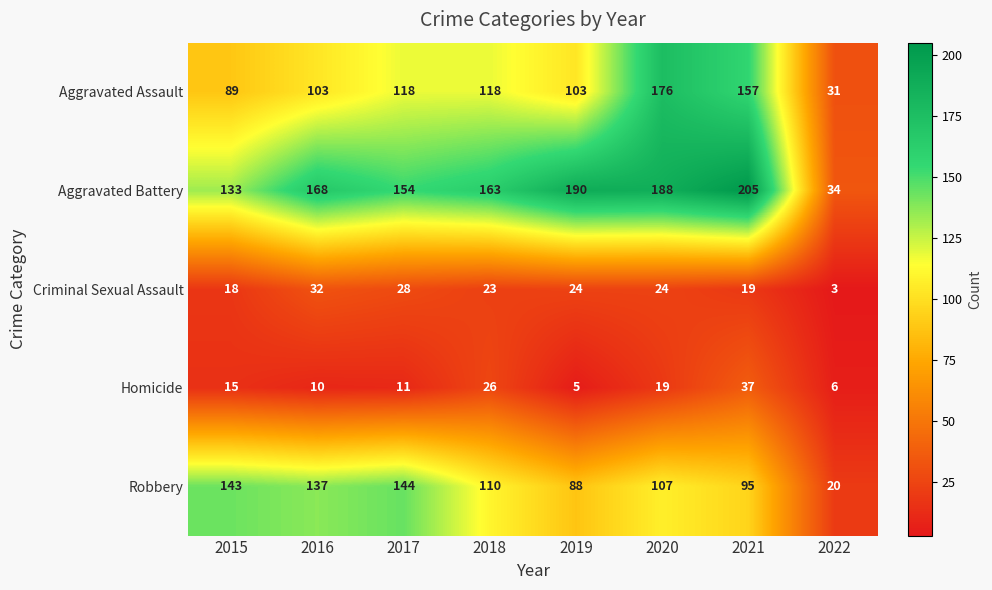

What value does the Aggravated Assault series have at 2021, to the nearest 5?

155